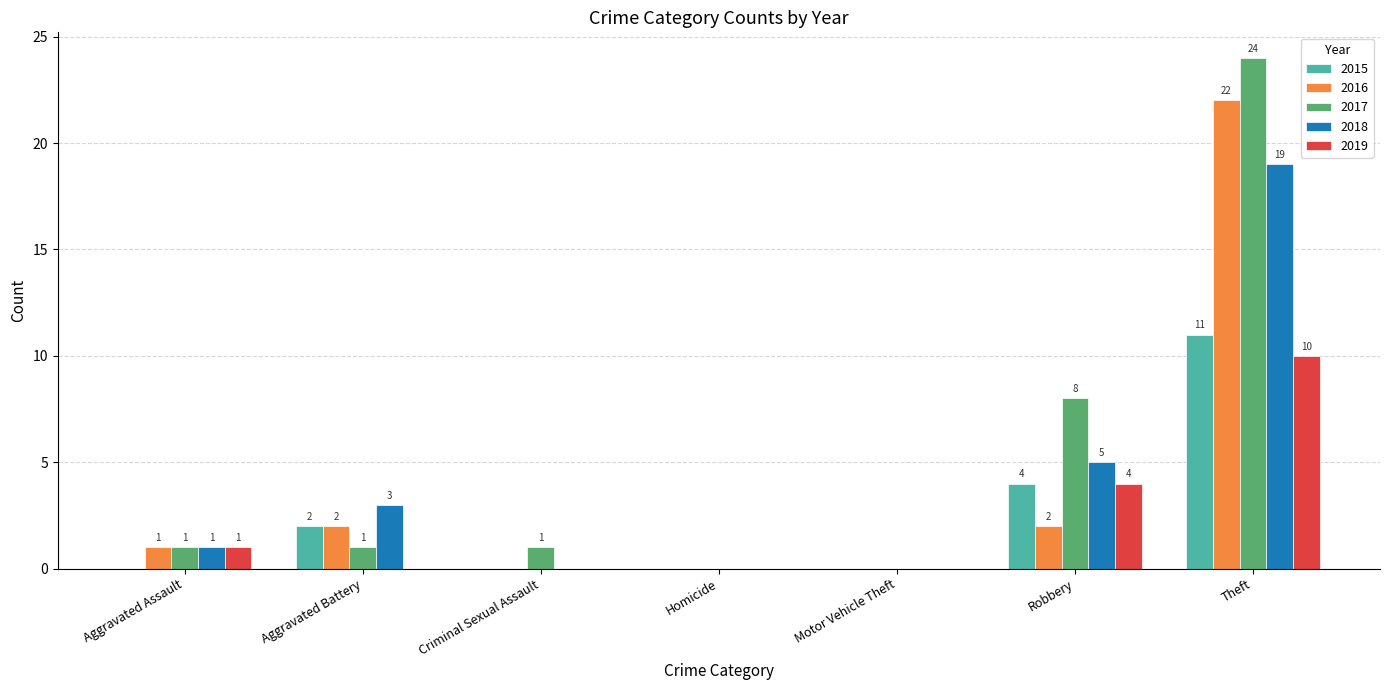

Count the number of categories in the chart.

7